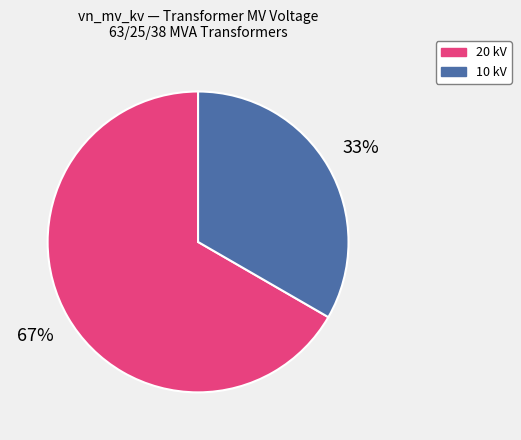

How many slices are in this pie chart?

2